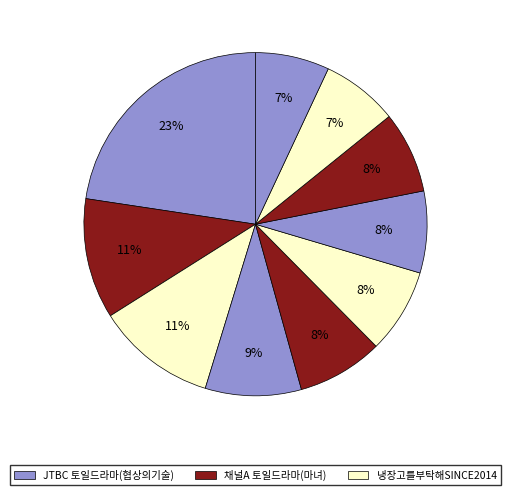

How many slices are in this pie chart?

10